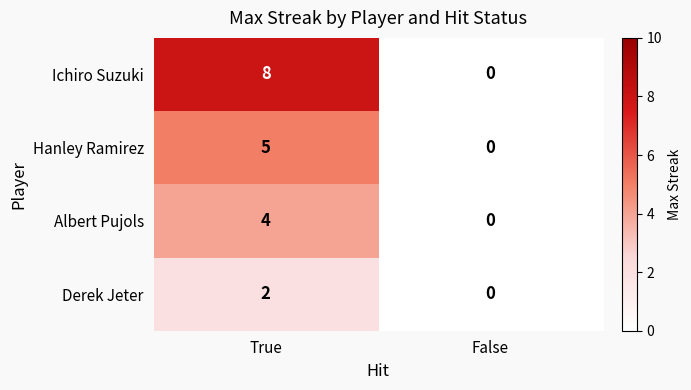

At which category is the sum across all series the highest?

True